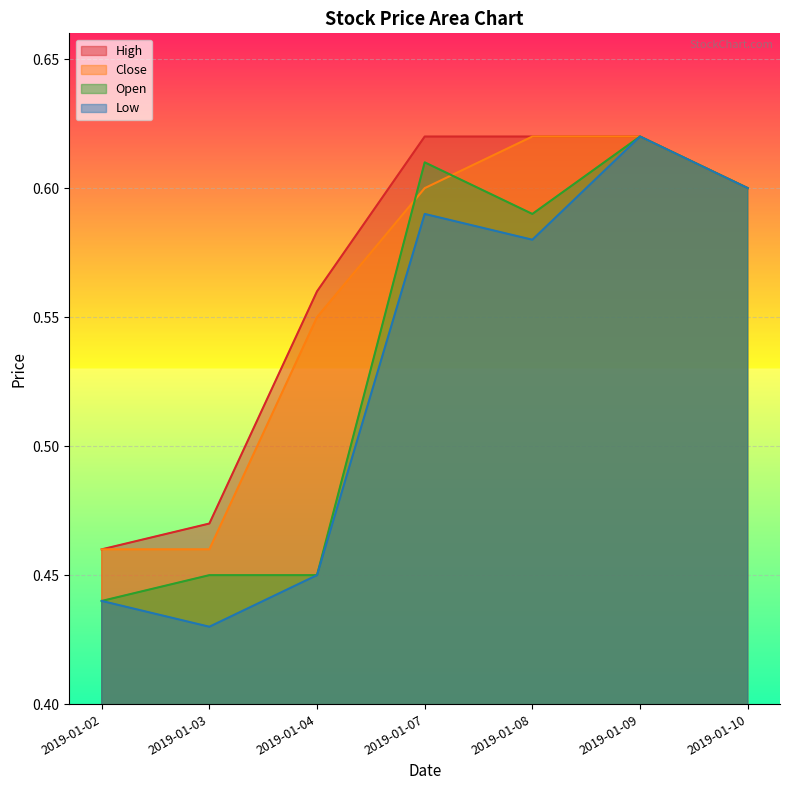

True or false: High has a value of 0.6 at 2019-01-07.

True